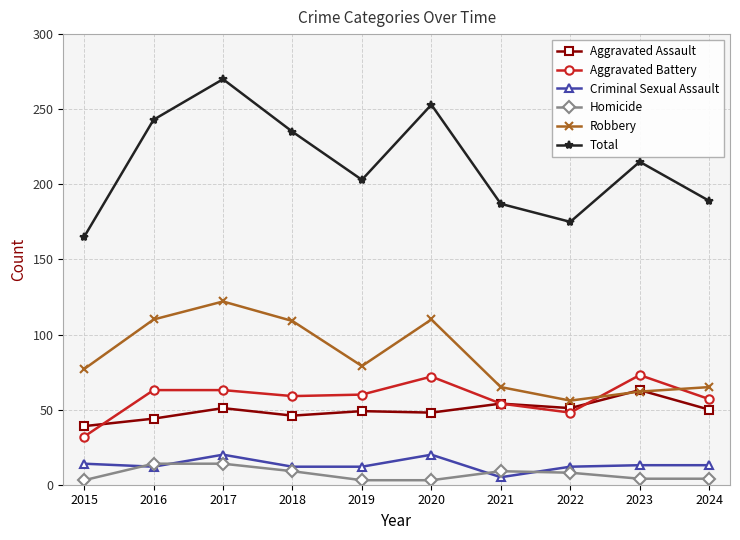

What is the maximum value for Total?

270